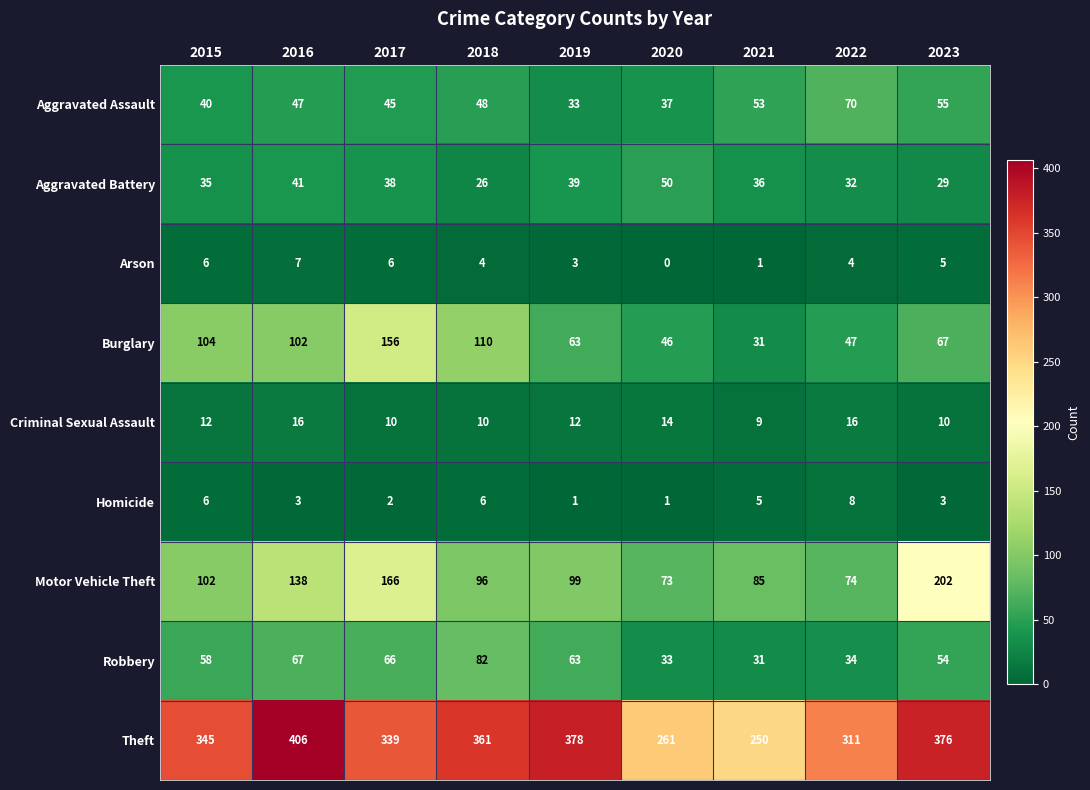

At how many categories does at least one series exceed 171?

9